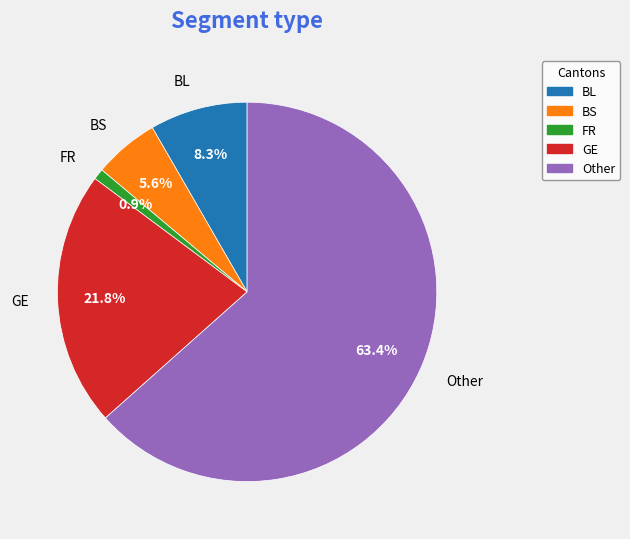

The BS slice represents 10% of the pie. True or false?

False